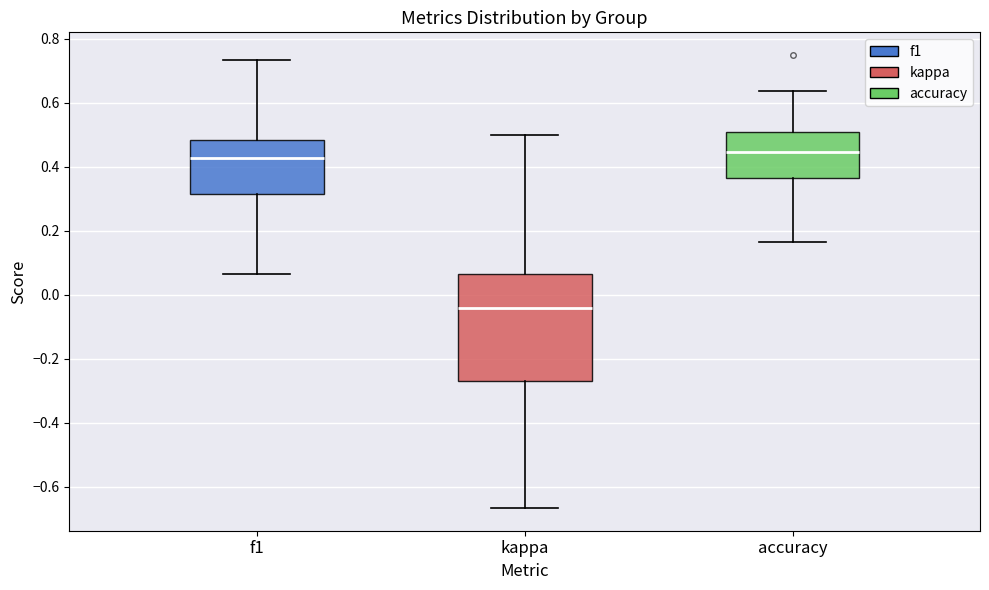

Where is the upper edge of the box for f1 on the y-axis? The values are not printed on the chart, so give them approximately, as read against the axis.

0.48